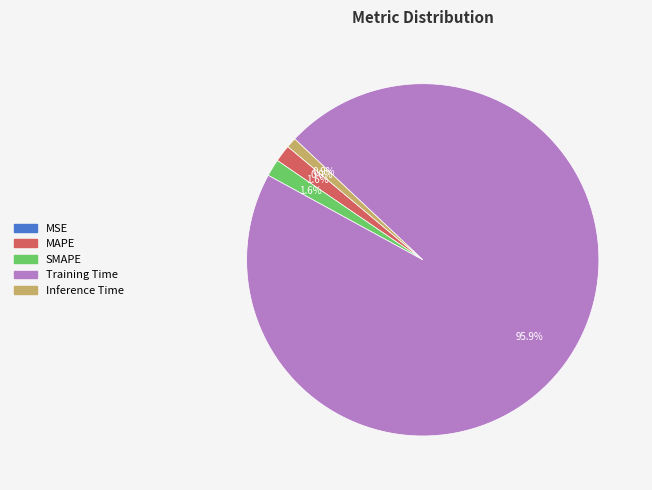

Is MAPE the majority of the pie?

No